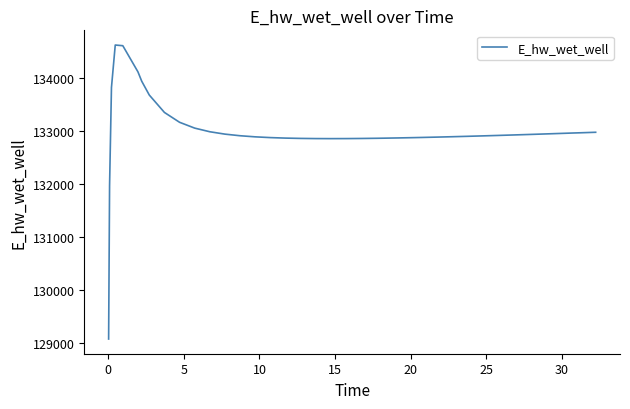

What is the smallest value displayed?

129070.3